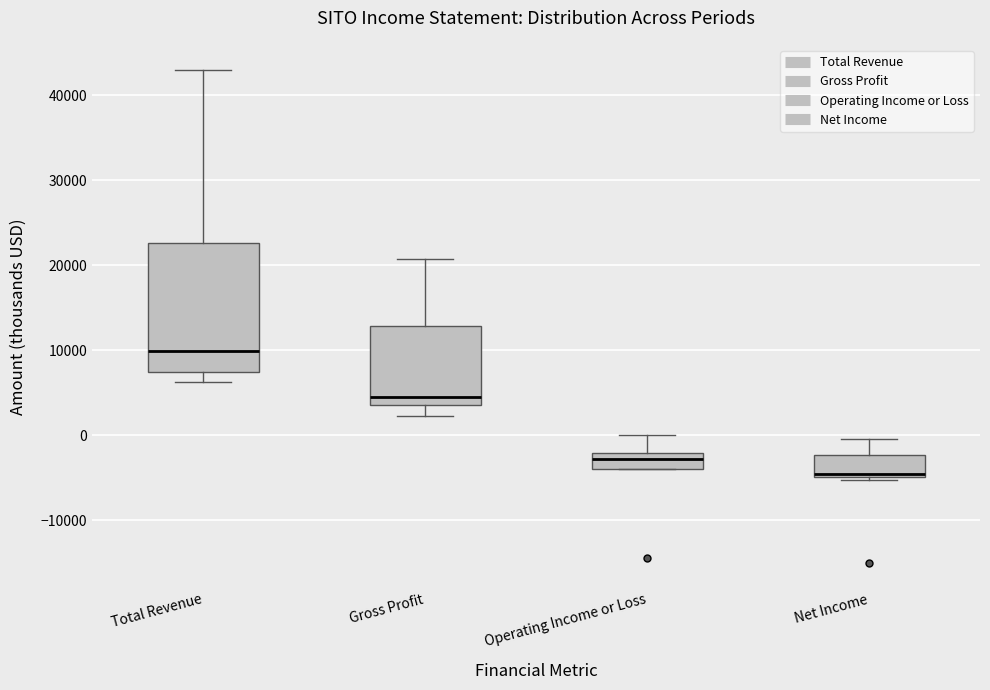

Which box is the tallest, from its lower edge to its upper edge?

Total Revenue